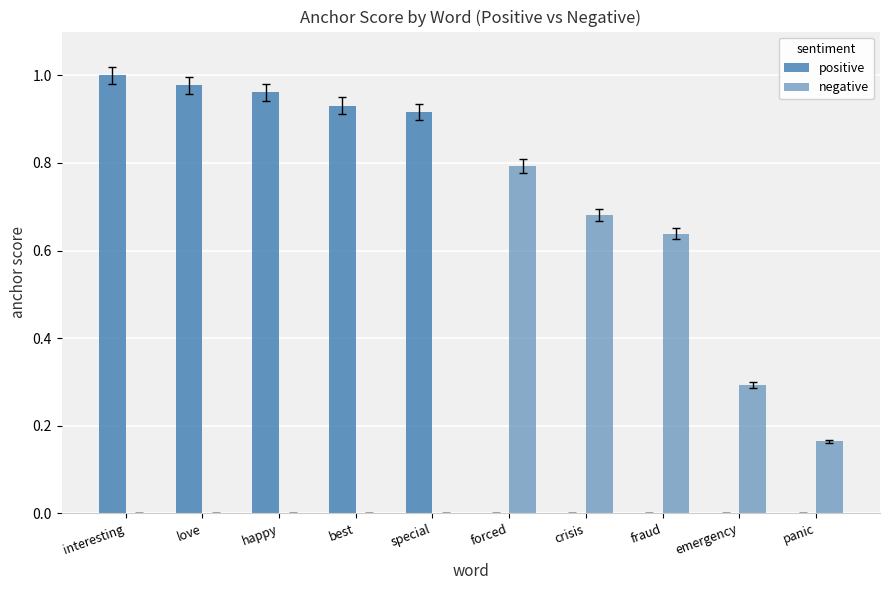

What is the label of the 9th bar from the left?

emergency